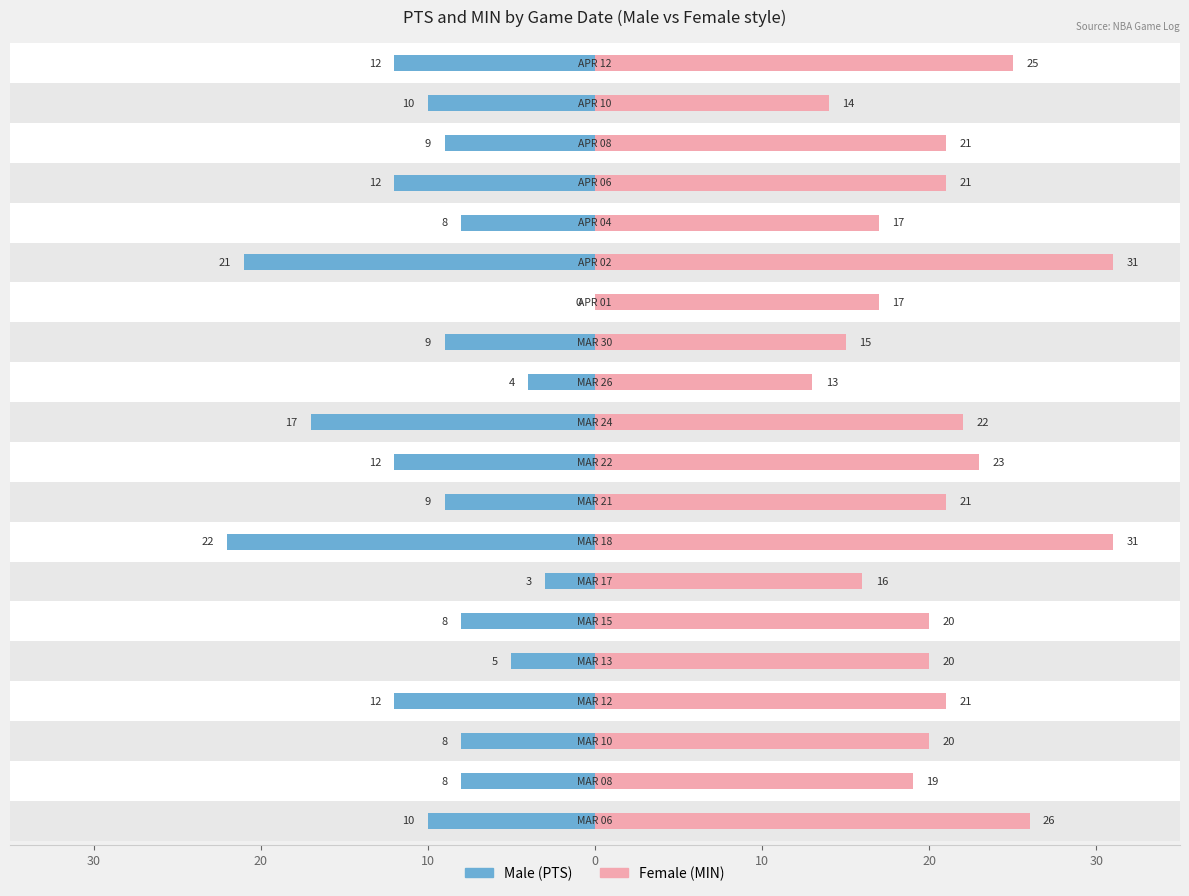

What is the highest value of the Female series?

31